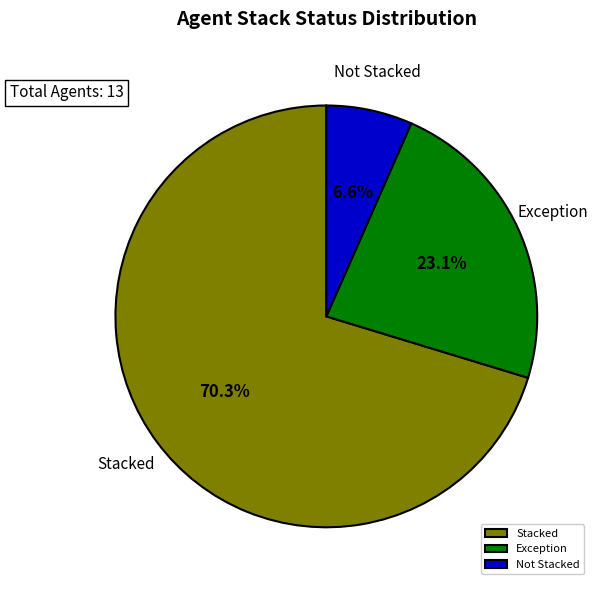

Is the sum of Stacked and Not Stacked greater than half?

Yes